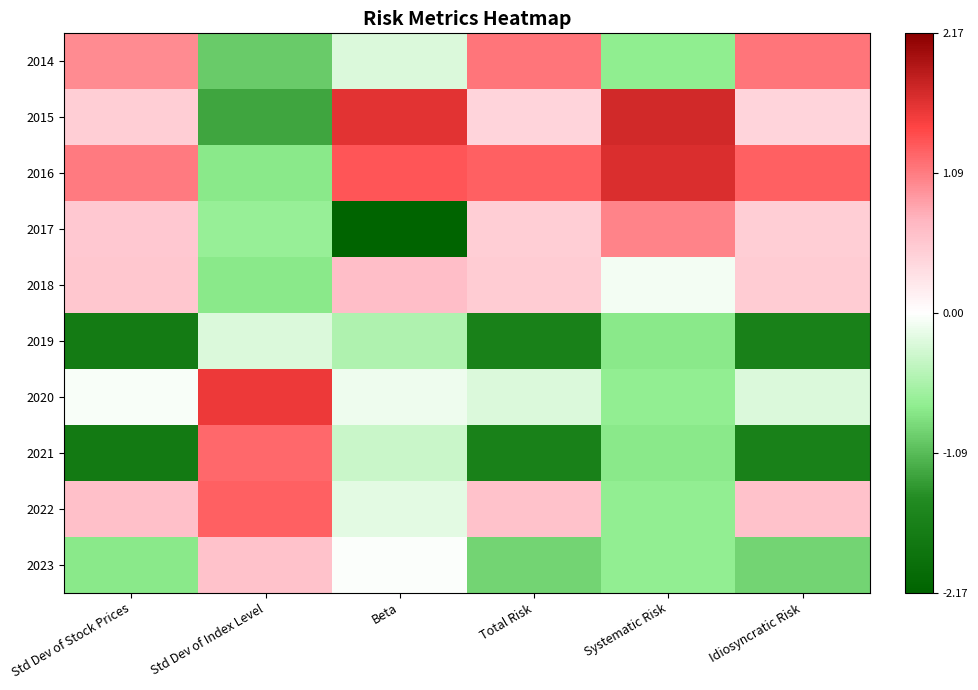

Reading left to right, what are all the values shown in this chart?

2014: Std Dev of Stock Prices=1.0	Std Dev of Index Level=-1.0	Beta=-0.2	Total Risk=1.1	Systematic Risk=-0.7	Idiosyncratic Risk=1.1
2015: Std Dev of Stock Prices=0.5	Std Dev of Index Level=-1.2	Beta=1.6	Total Risk=0.4	Systematic Risk=1.7	Idiosyncratic Risk=0.4
2016: Std Dev of Stock Prices=1.1	Std Dev of Index Level=-0.8	Beta=1.3	Total Risk=1.3	Systematic Risk=1.7	Idiosyncratic Risk=1.3
2017: Std Dev of Stock Prices=0.5	Std Dev of Index Level=-0.7	Beta=-2.2	Total Risk=0.5	Systematic Risk=1.0	Idiosyncratic Risk=0.5
2018: Std Dev of Stock Prices=0.5	Std Dev of Index Level=-0.8	Beta=0.6	Total Risk=0.5	Systematic Risk=-0.1	Idiosyncratic Risk=0.5
2019: Std Dev of Stock Prices=-1.7	Std Dev of Index Level=-0.2	Beta=-0.5	Total Risk=-1.6	Systematic Risk=-0.8	Idiosyncratic Risk=-1.6
2020: Std Dev of Stock Prices=-0.0	Std Dev of Index Level=1.6	Beta=-0.1	Total Risk=-0.2	Systematic Risk=-0.7	Idiosyncratic Risk=-0.2
2021: Std Dev of Stock Prices=-1.7	Std Dev of Index Level=1.2	Beta=-0.4	Total Risk=-1.6	Systematic Risk=-0.8	Idiosyncratic Risk=-1.6
2022: Std Dev of Stock Prices=0.6	Std Dev of Index Level=1.3	Beta=-0.2	Total Risk=0.6	Systematic Risk=-0.7	Idiosyncratic Risk=0.6
2023: Std Dev of Stock Prices=-0.7	Std Dev of Index Level=0.6	Beta=-0.0	Total Risk=-0.9	Systematic Risk=-0.7	Idiosyncratic Risk=-0.9